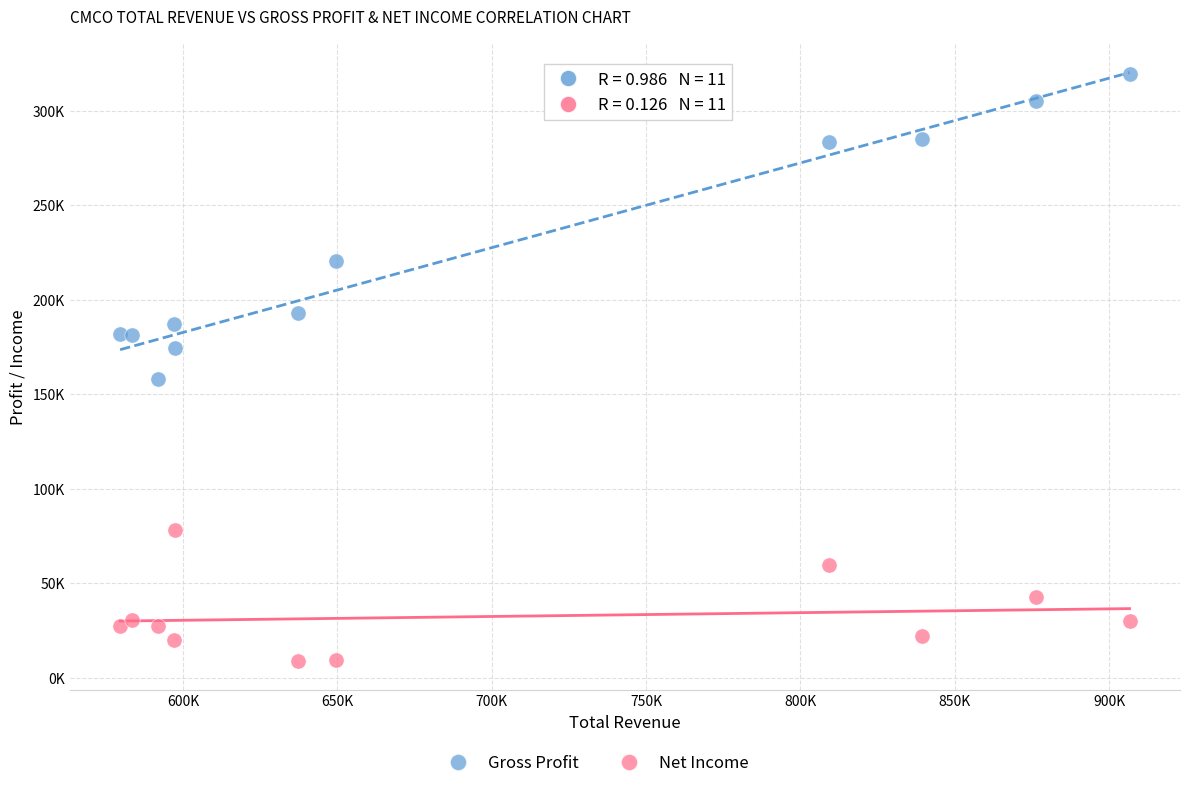

Which series contains the lowest Y value?

Net Income